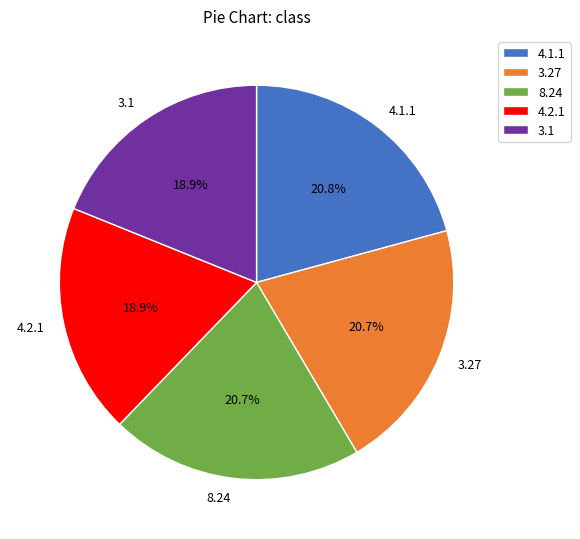

The 3.1 slice represents 19% of the pie. True or false?

True